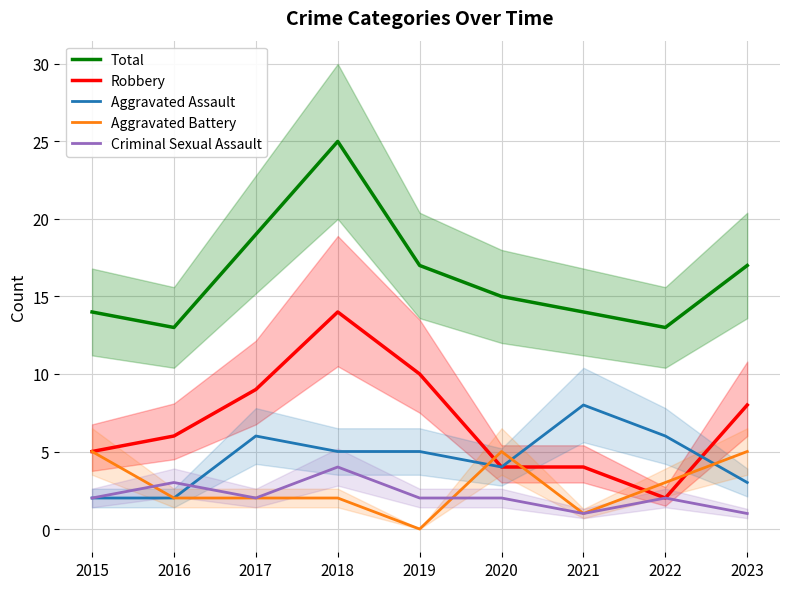

What is the maximum value for Aggravated Battery?

5